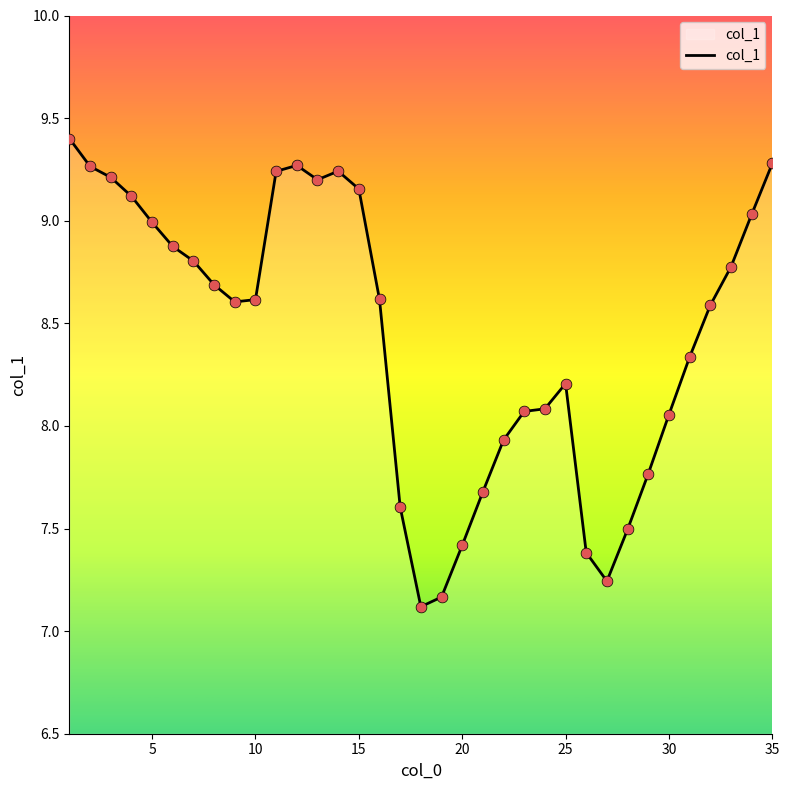

What is the smallest value displayed?

7.1